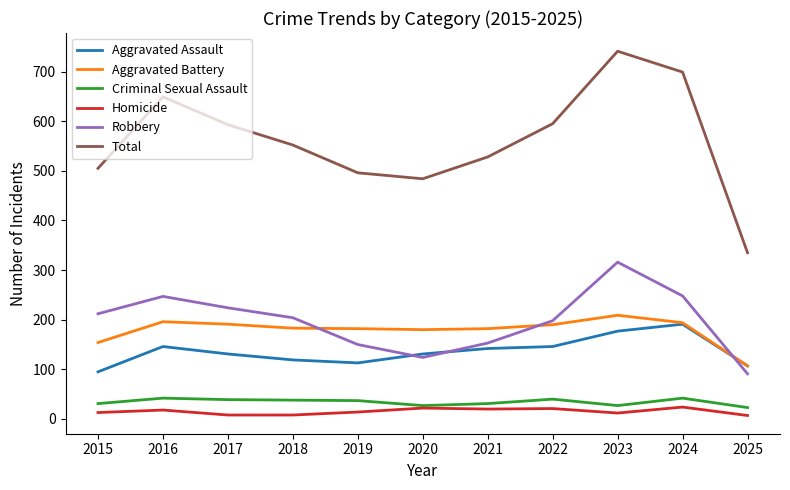

What is the maximum value for Homicide?

24